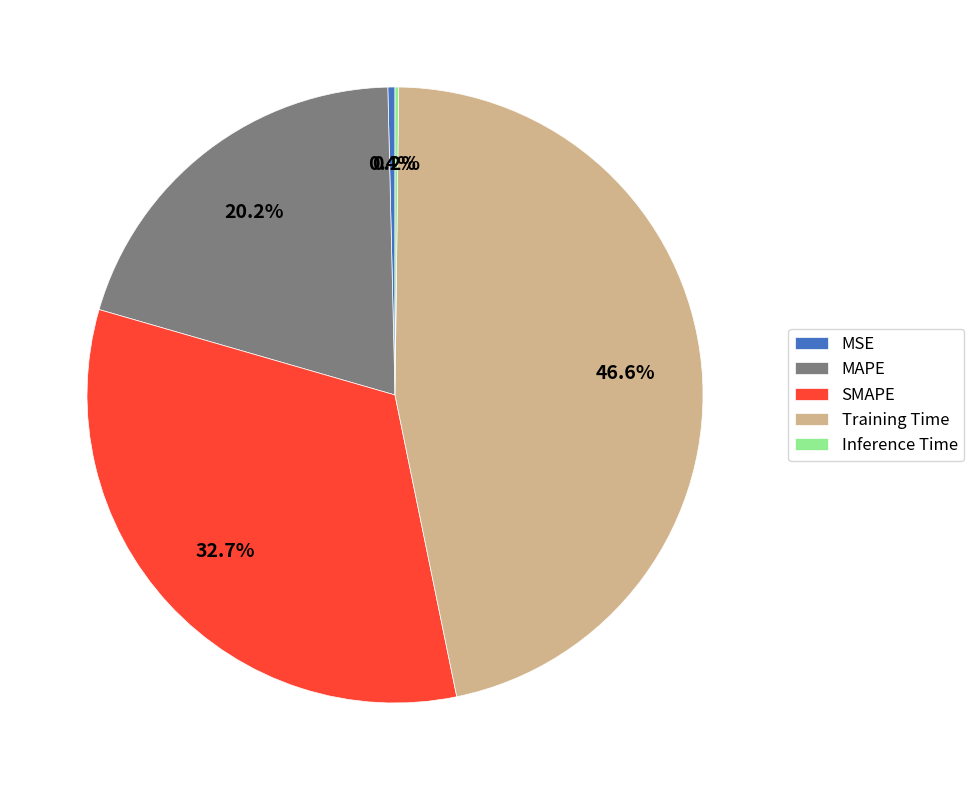

What percentage is the Training Time slice, to the nearest percent?

47%